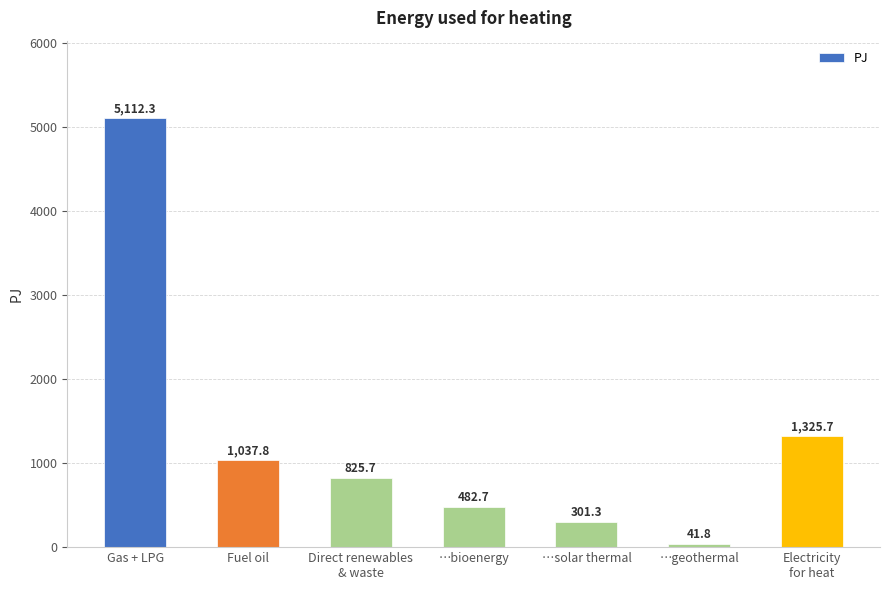

What is the difference between the values at Direct renewables
& waste and Gas + LPG?

4286.6